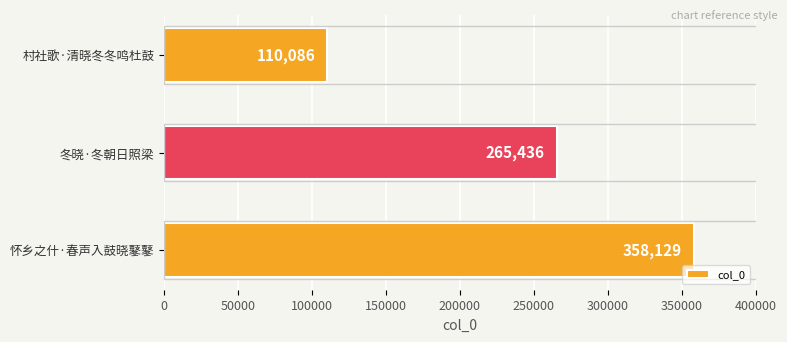

What is the value of the 3rd bar from the top?

358129